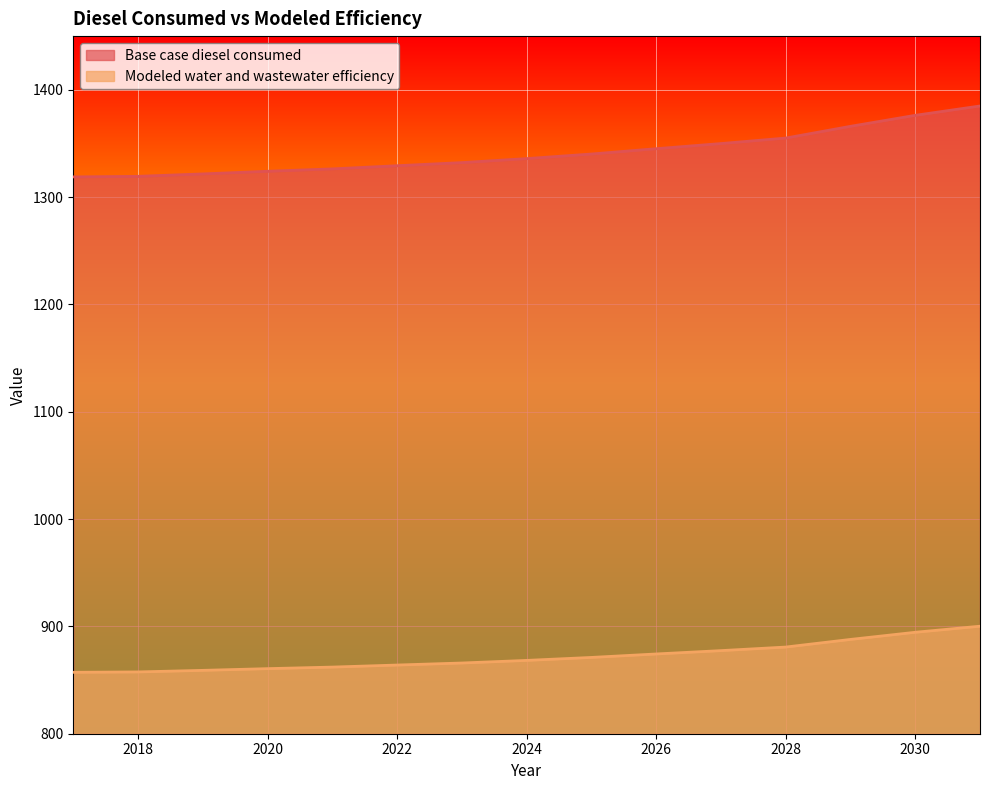

Between 2018 and 2017, which is larger?

2018